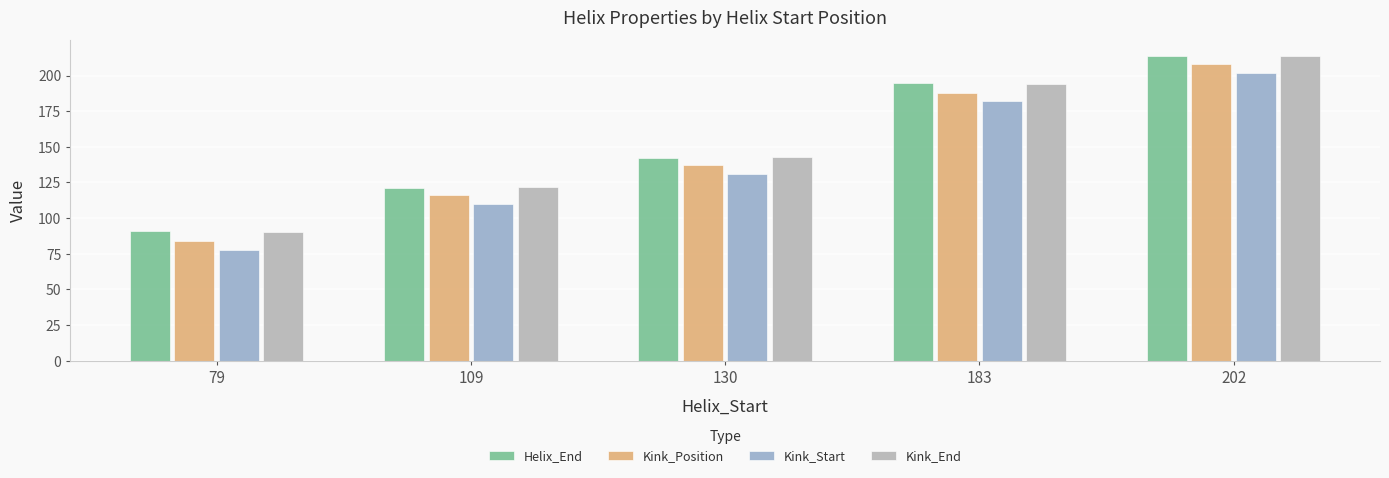

List the labels in order of Helix_End value, smallest first.

79, 109, 130, 183, 202